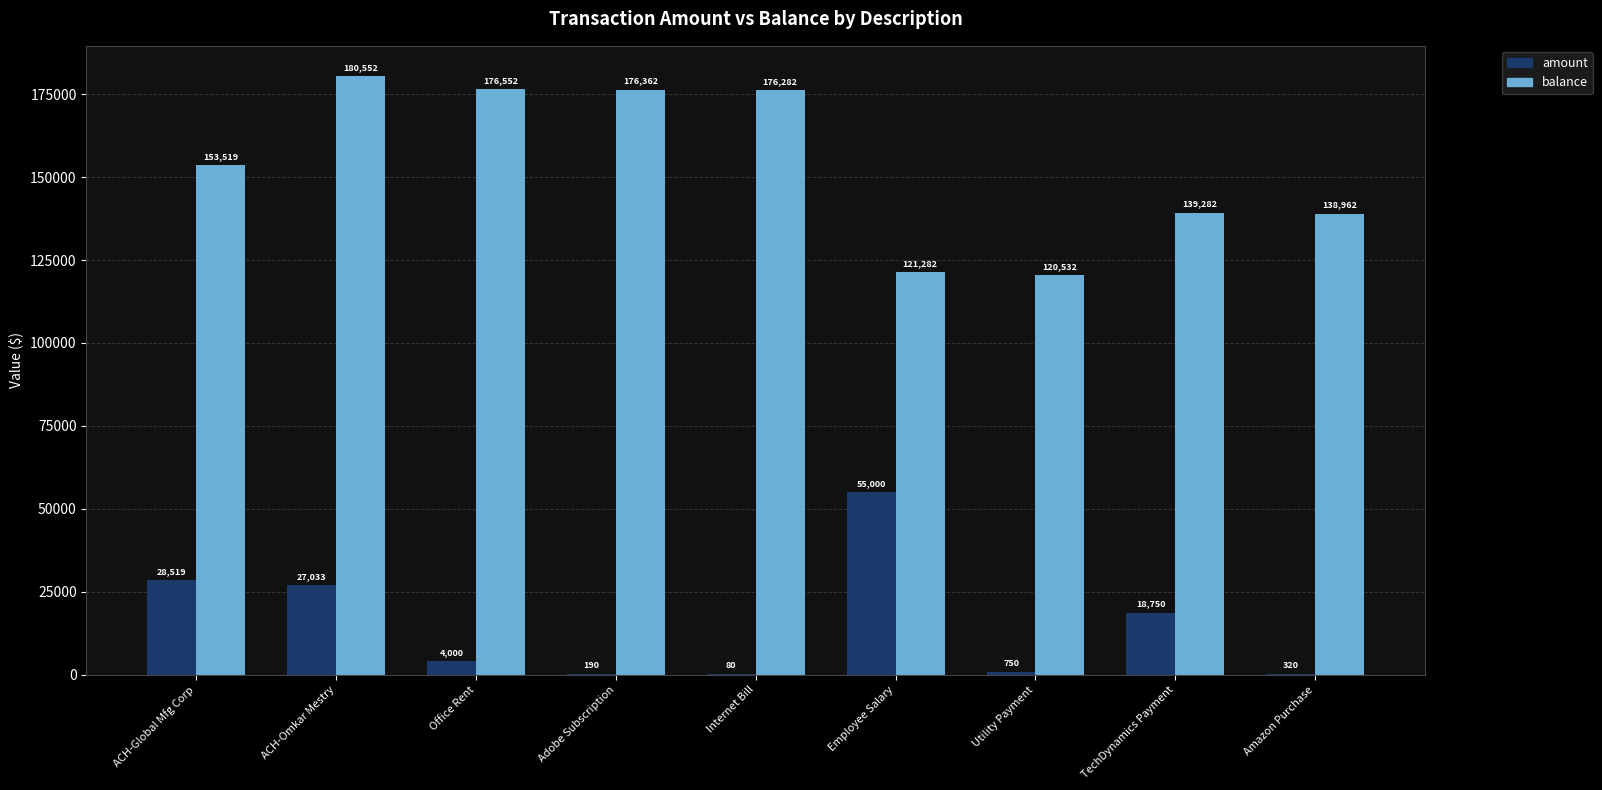

What is the sum of the amount values at Internet Bill and Adobe Subscription?

270.0